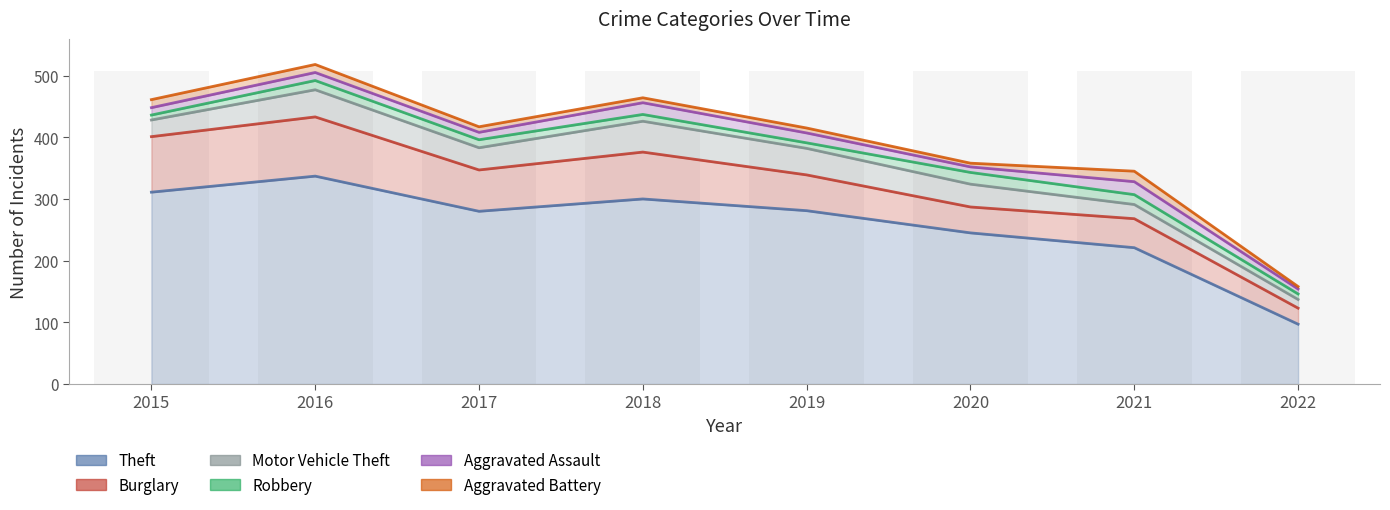

Where does the Robbery series first go above 13?

2016